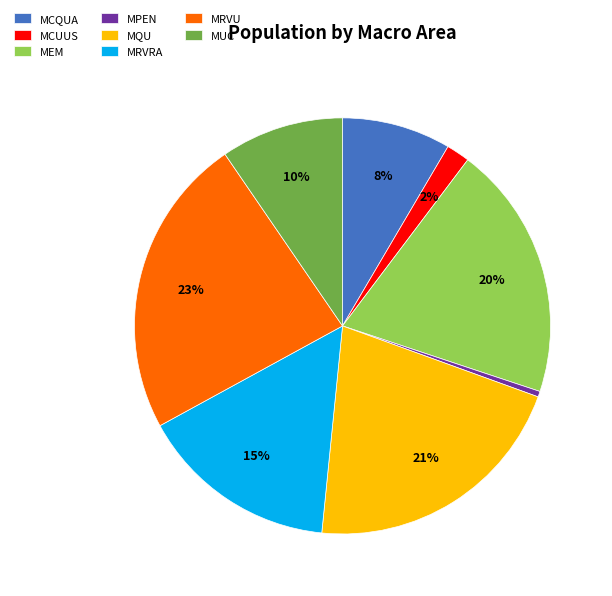

To the nearest percent, what is the difference between the largest and smallest slice percentages?

23%